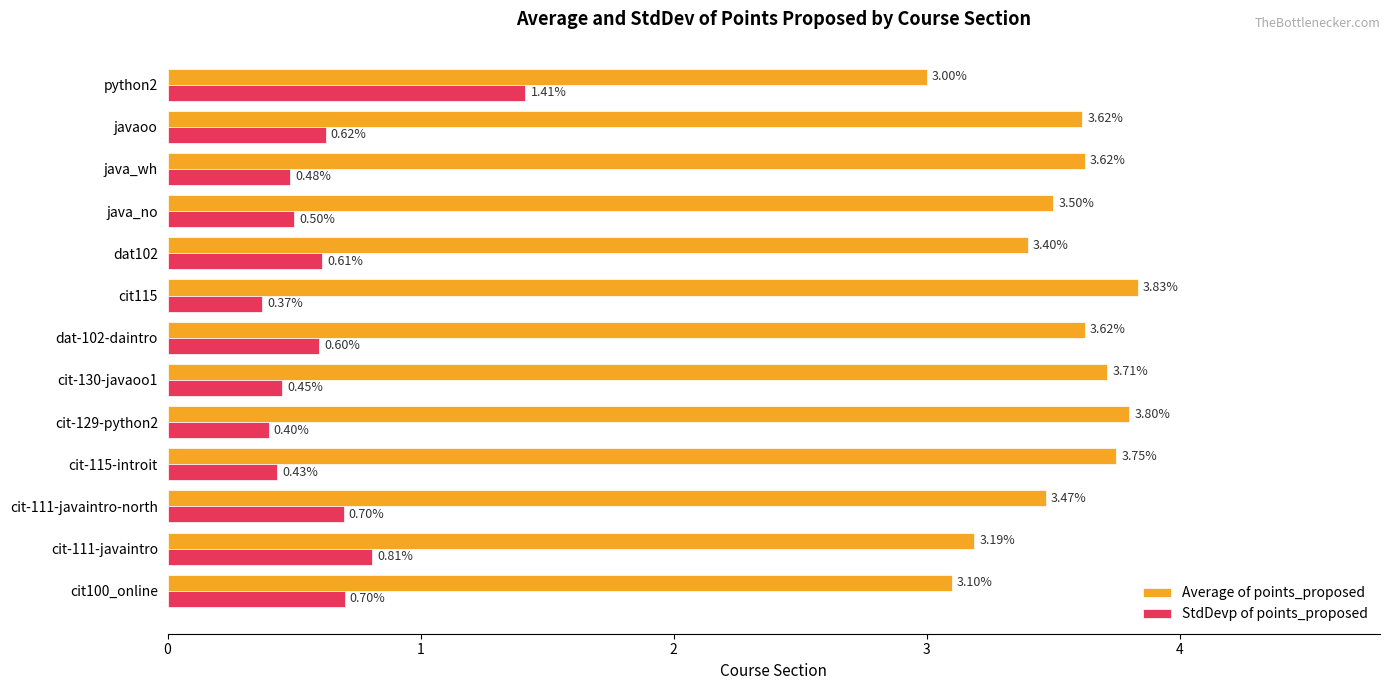

At how many categories does at least one series exceed 0?

13